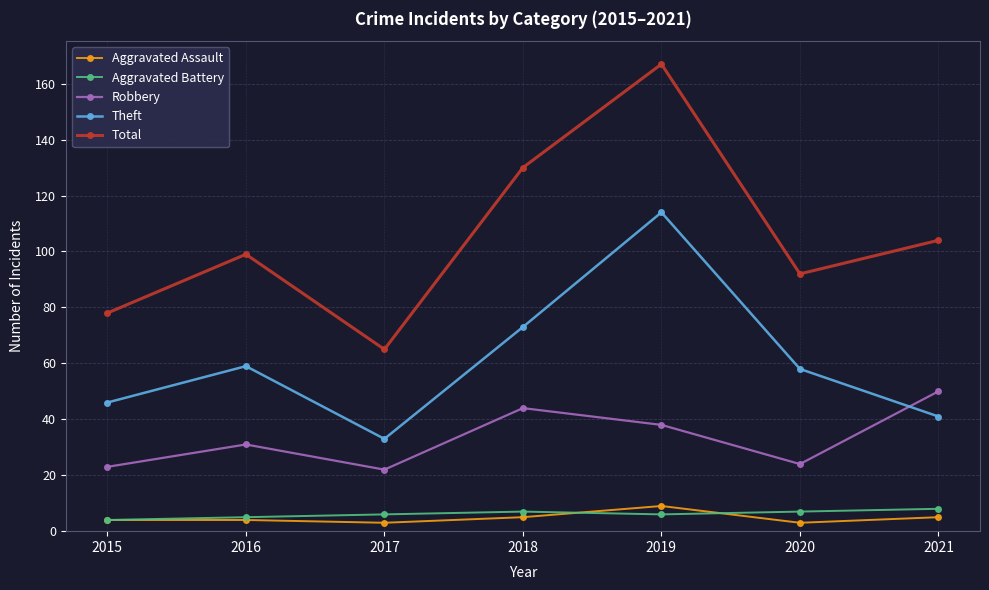

What is the value of the Total point at the 3rd from the left?

65